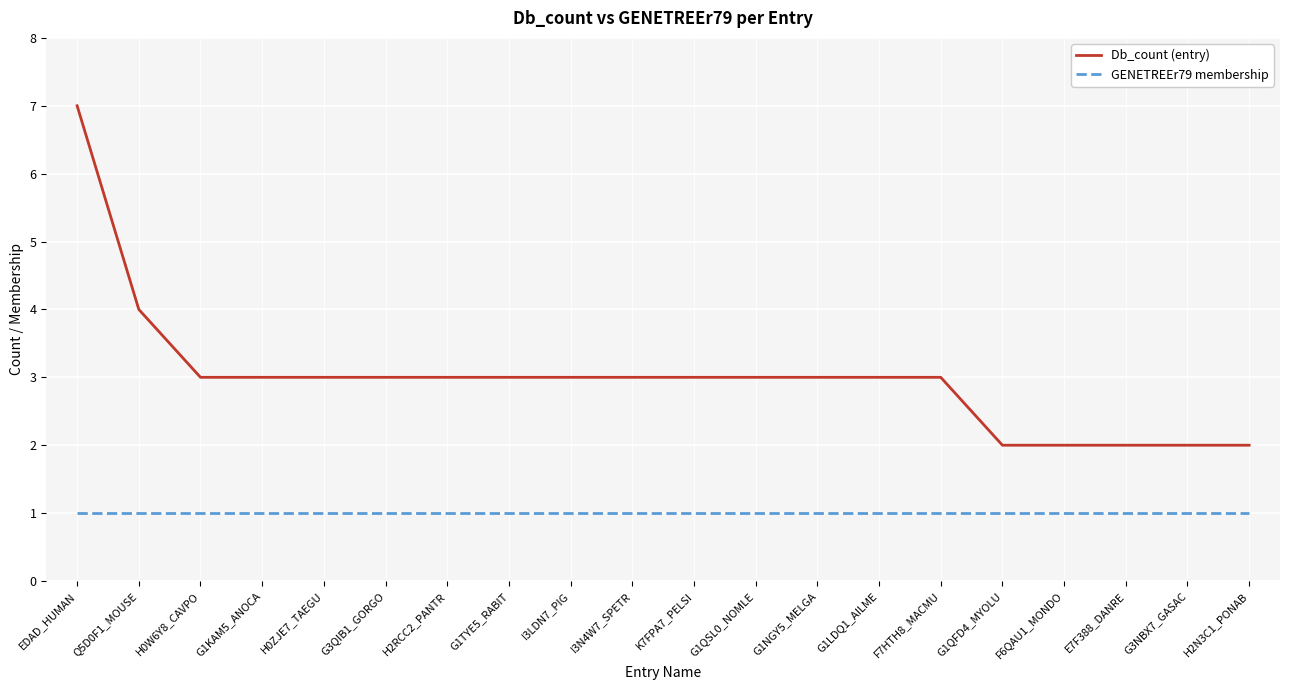

True or false: GENETREEr79 membership and Db_count (entry) intersect in this chart.

False